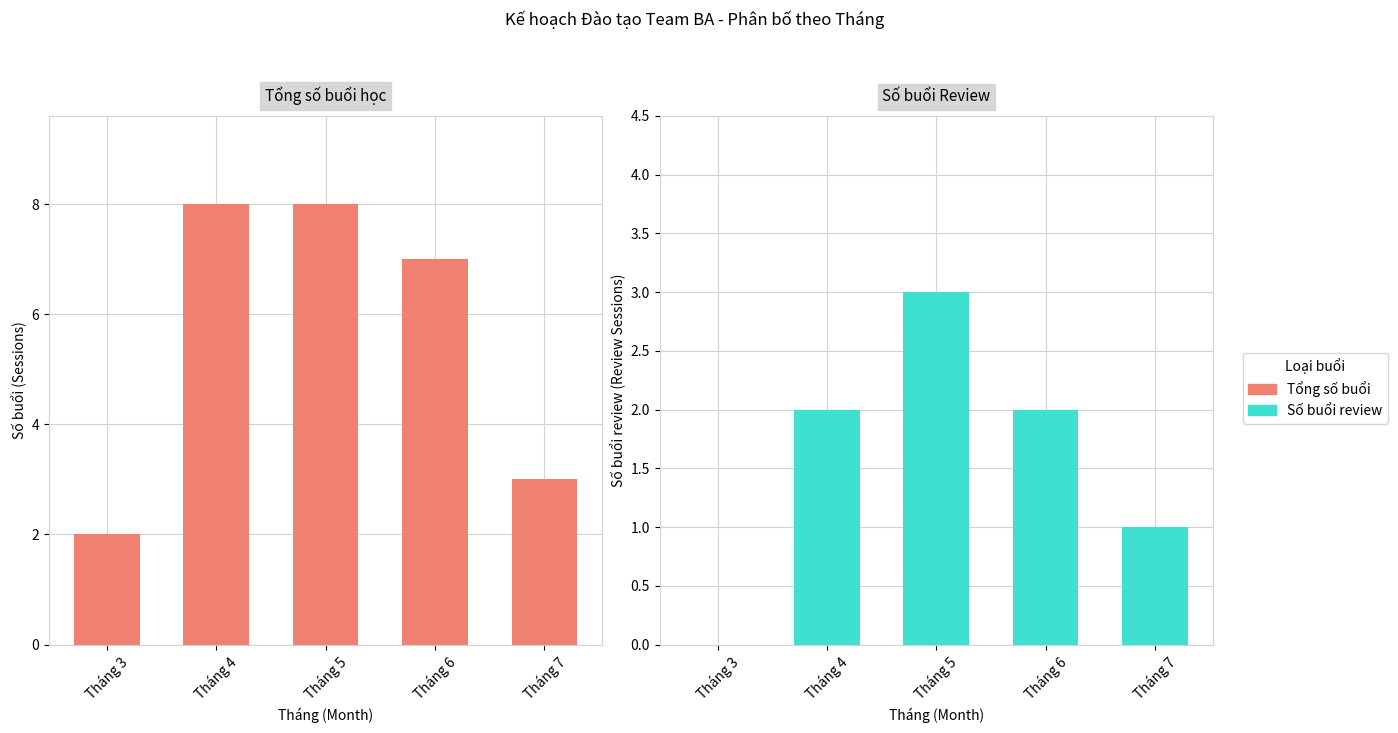

What is the spread (max minus min) of values at Tháng 3?

2